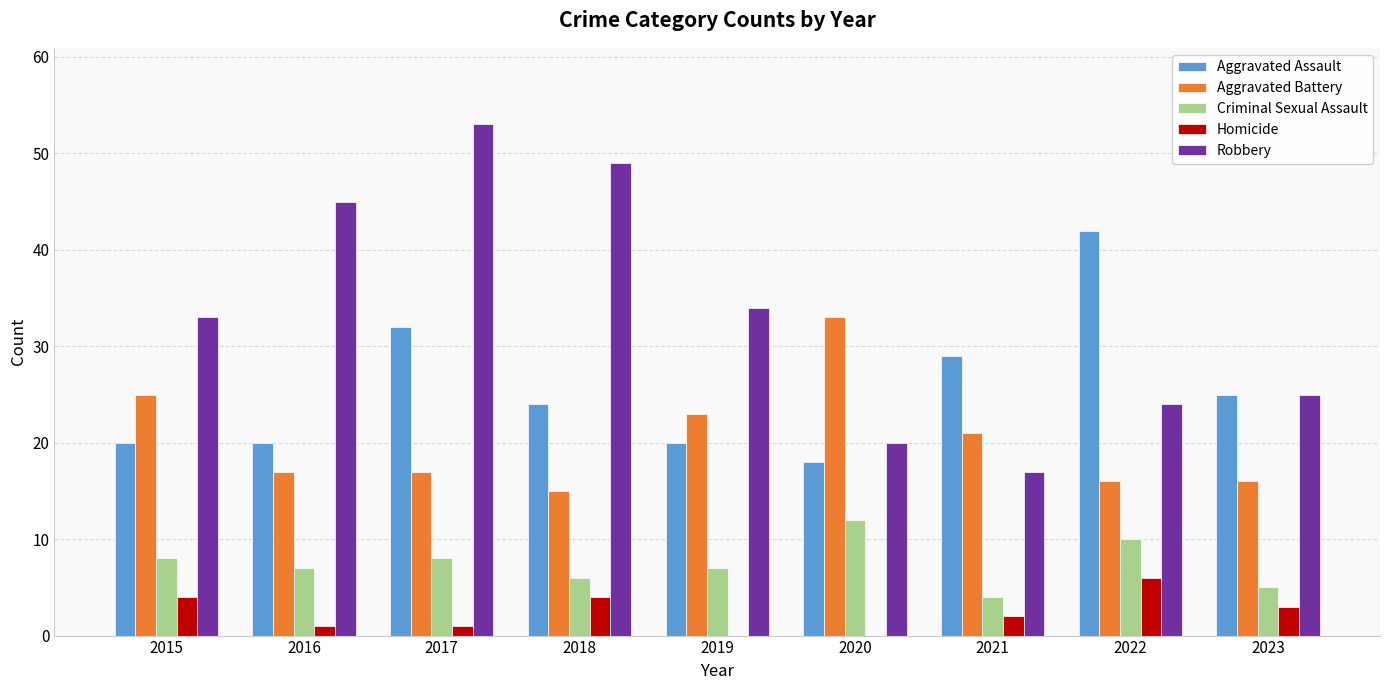

Which series has the largest range (max minus min)?

Robbery